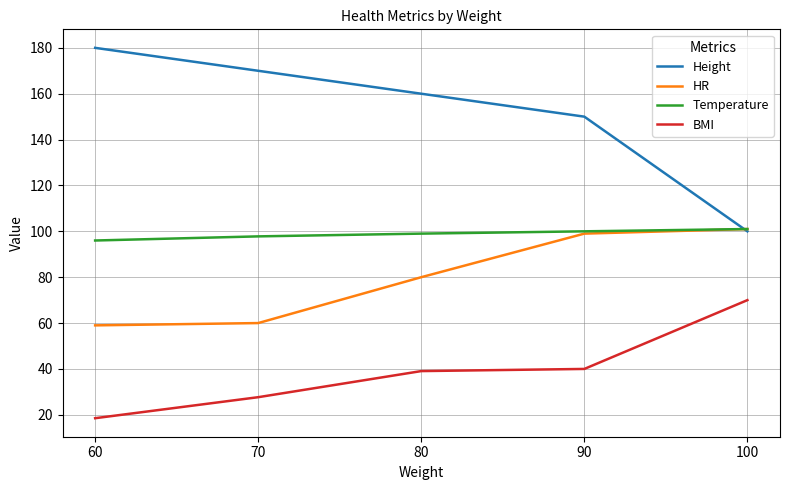

Where is Height nearest to the value 140?

90